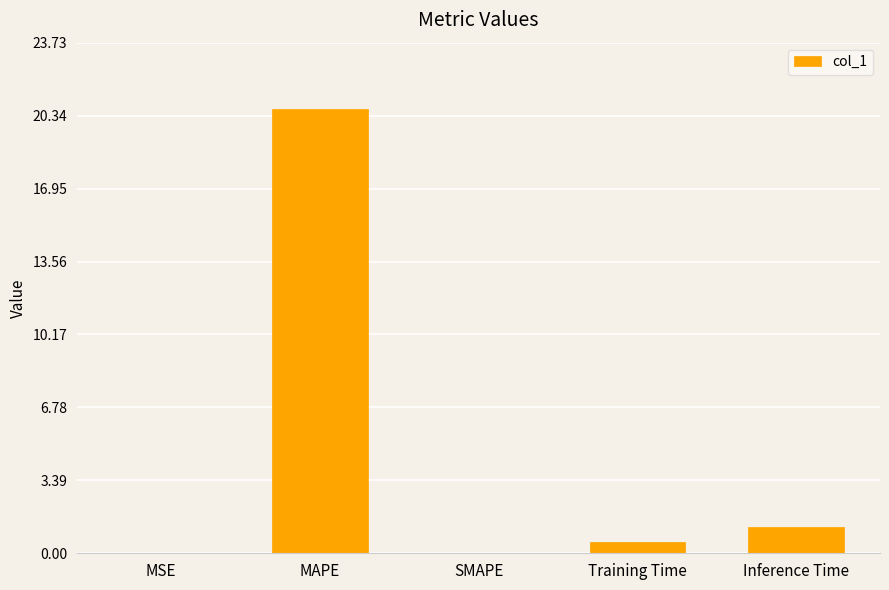

Are the bars grouped side by side (vs. stacked)?

No